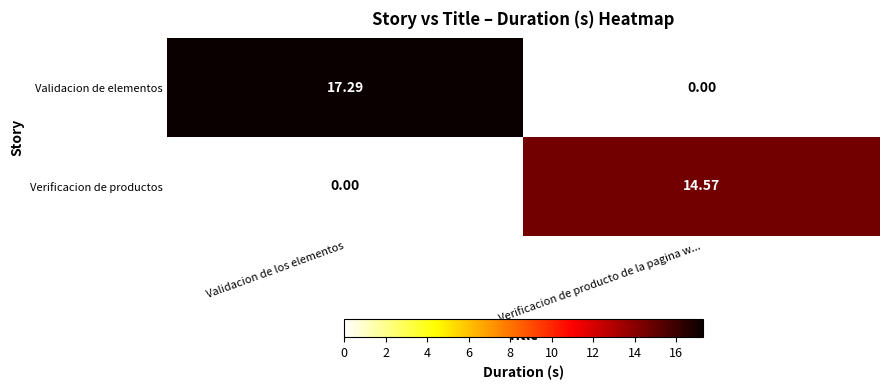

List the series in order of their overall mean, lowest first.

Verificacion de productos, Validacion de elementos